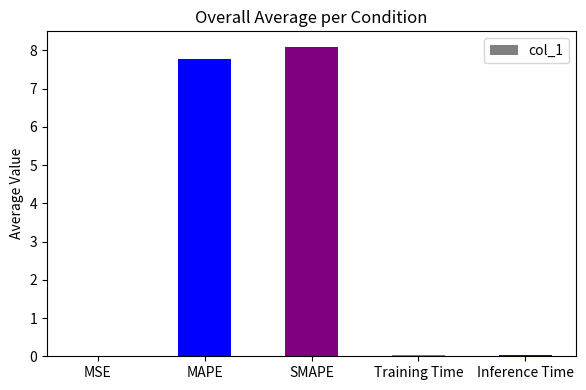

What is the greatest value displayed?

8.1